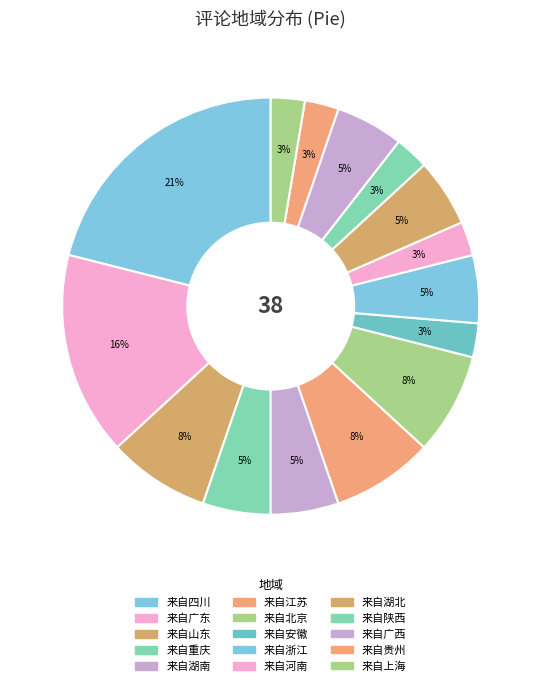

How many slices are in this pie chart?

15